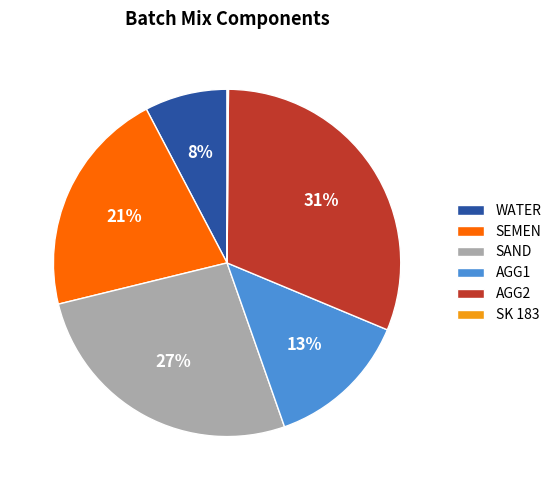

Do SAND and SEMEN together represent more than half of the pie?

No